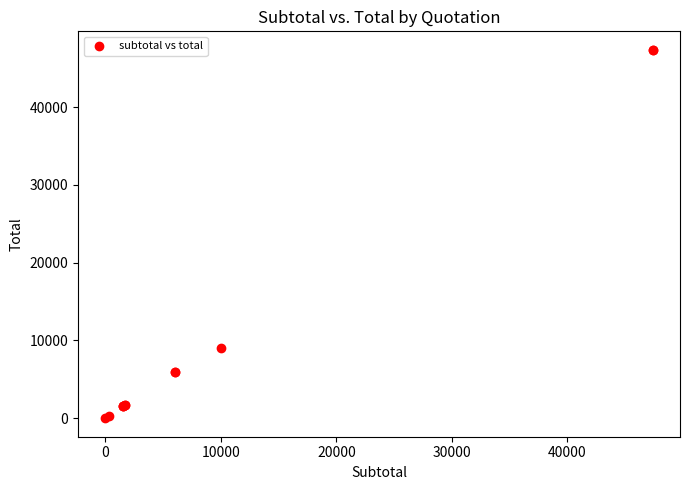

What Y value in the scatter plot is closest to 23685?

9000.0